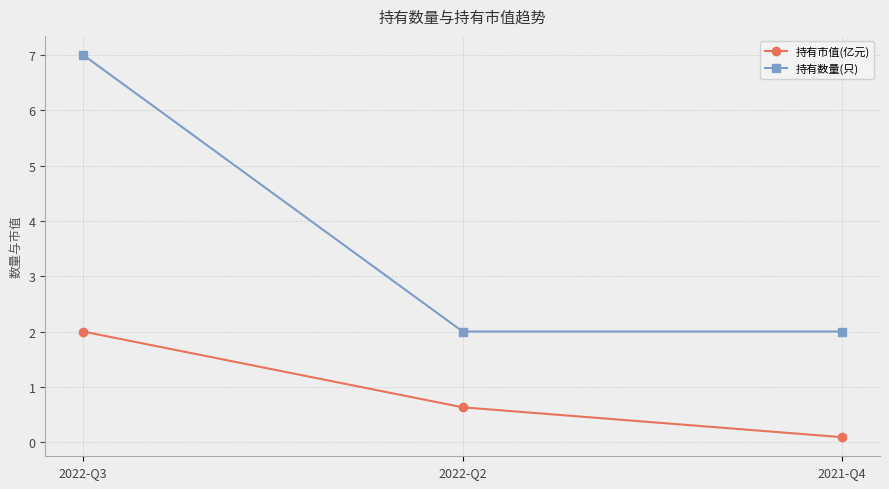

What is the spread (max minus min) of values at 2022-Q3?

5.0